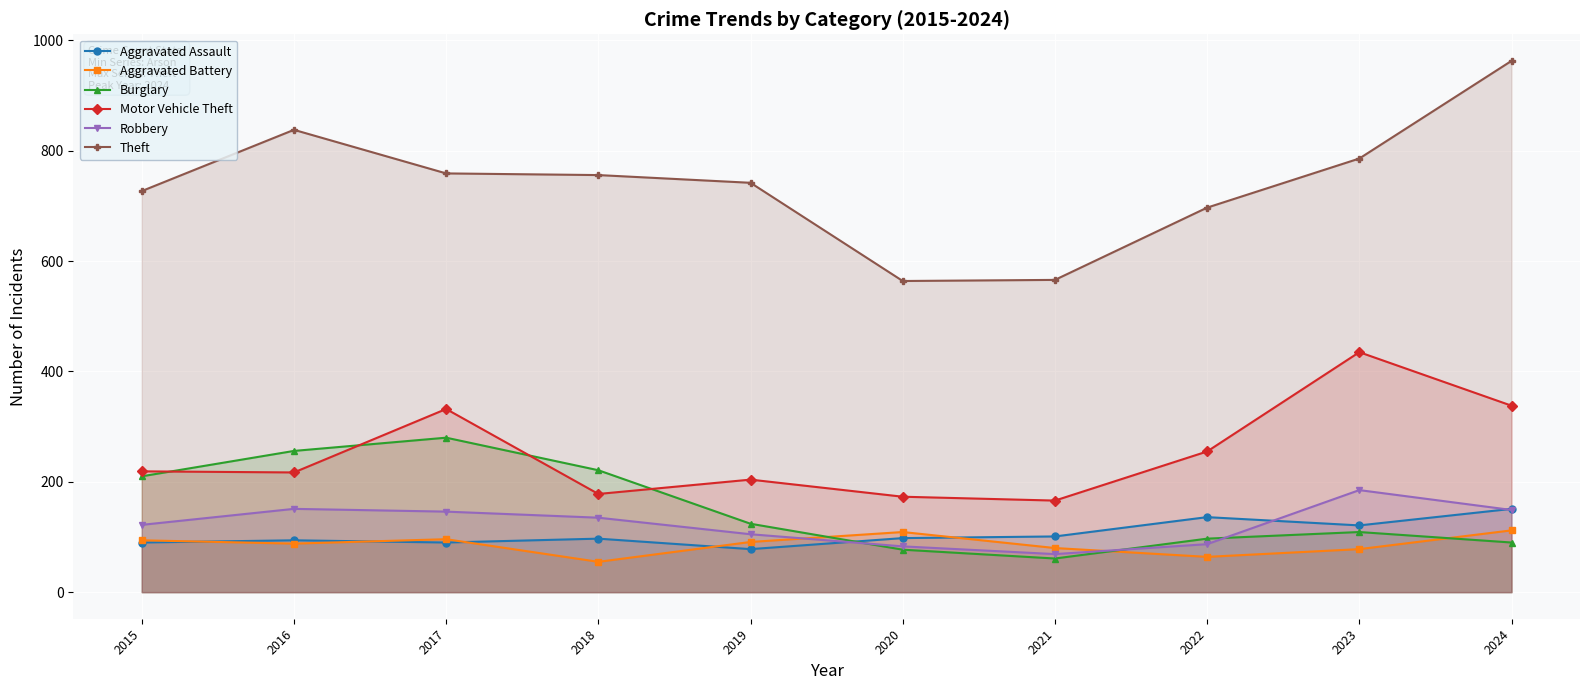

What is the difference between the highest and lowest values at 2017?

669